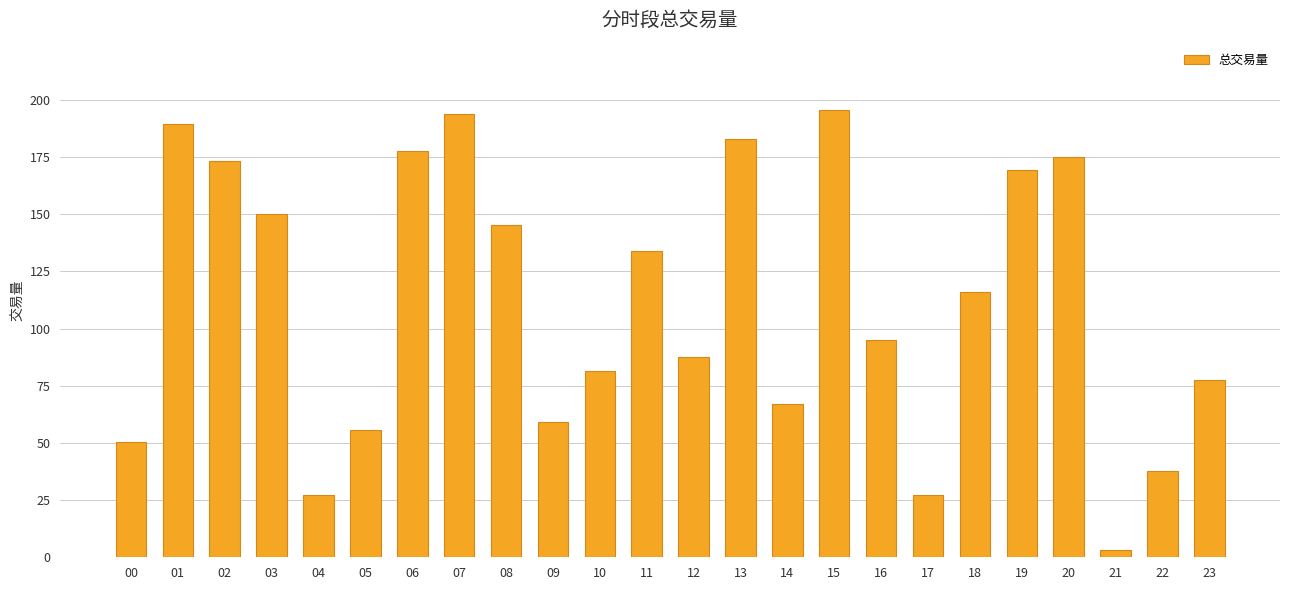

Where is the data nearest to the value 99?

16